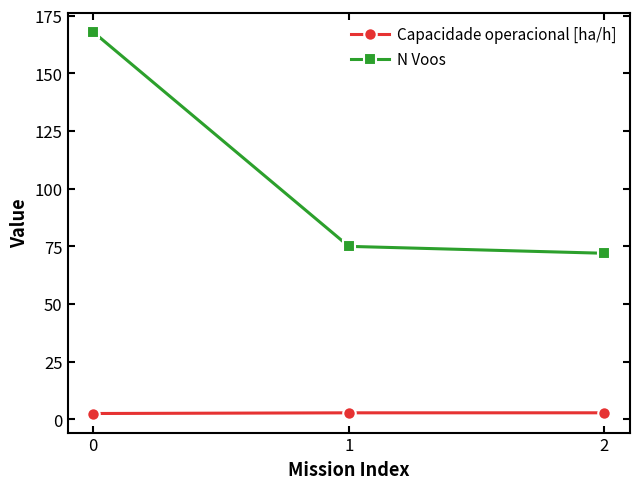

What is the sum of all Capacidade operacional [ha/h] values?

8.2